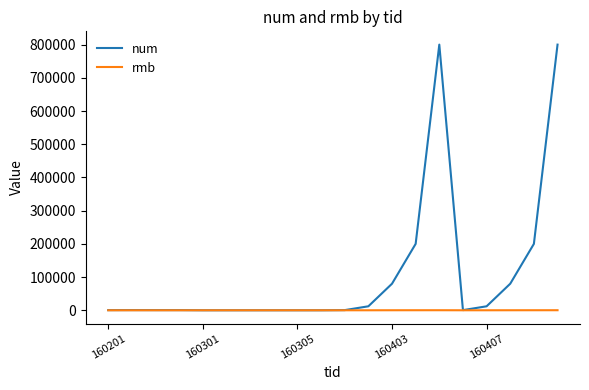

What are all the series names shown in the legend?

num, rmb